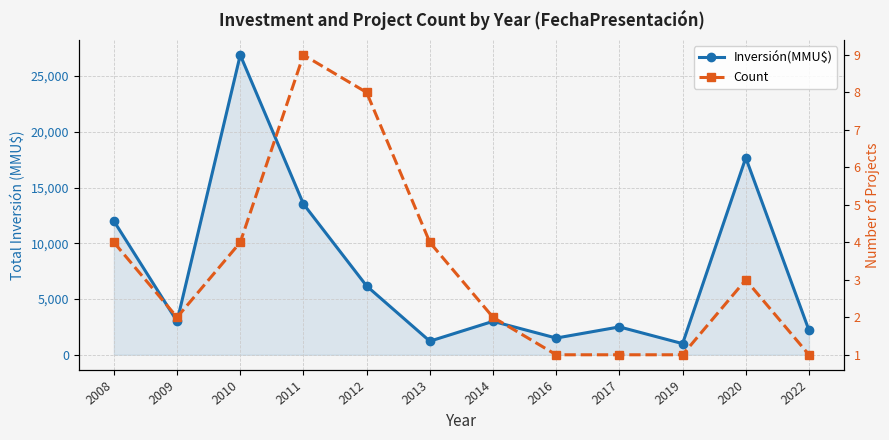

Reading left to right, what are all the values shown in this chart?

Inversión(MMU$): 2008=12000	2009=3000	2010=26890	2011=13523	2012=6170	2013=1220	2014=3000	2016=1500	2017=2500	2019=1000	2020=17671	2022=2200
Count: 2008=4	2009=2	2010=4	2011=9	2012=8	2013=4	2014=2	2016=1	2017=1	2019=1	2020=3	2022=1